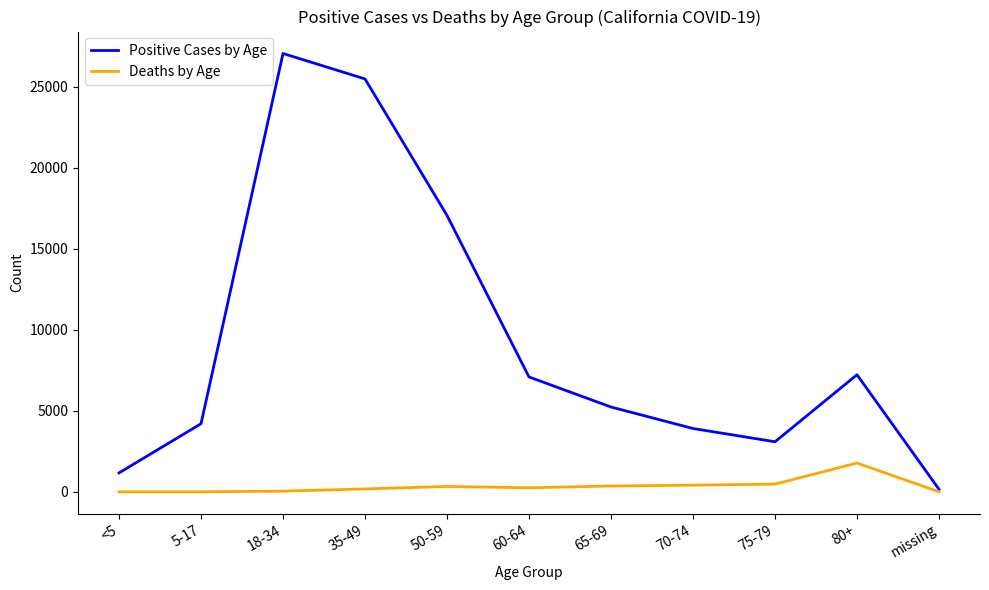

What value does the Positive Cases by Age series have at 65-69?

5235